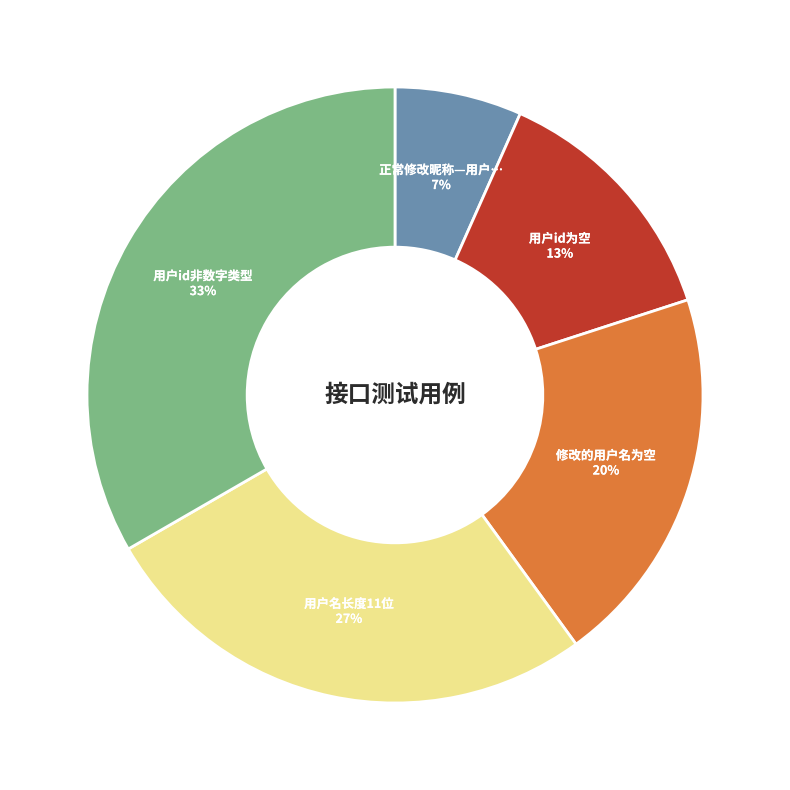

To the nearest percent, what is the average slice percentage?

20%